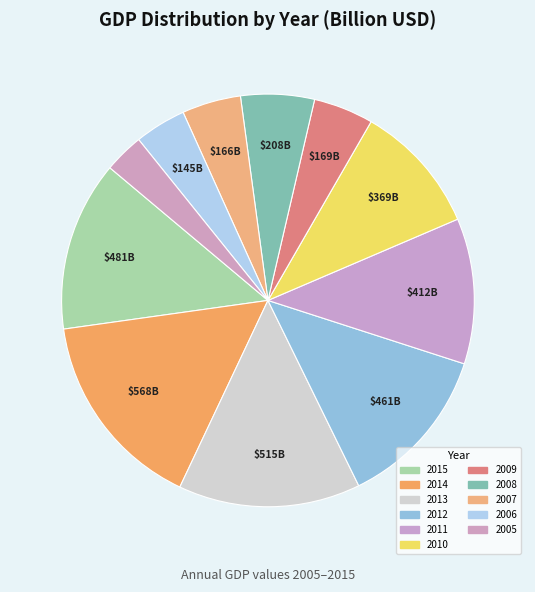

True or false: 2014 accounts for 2% of the total.

False